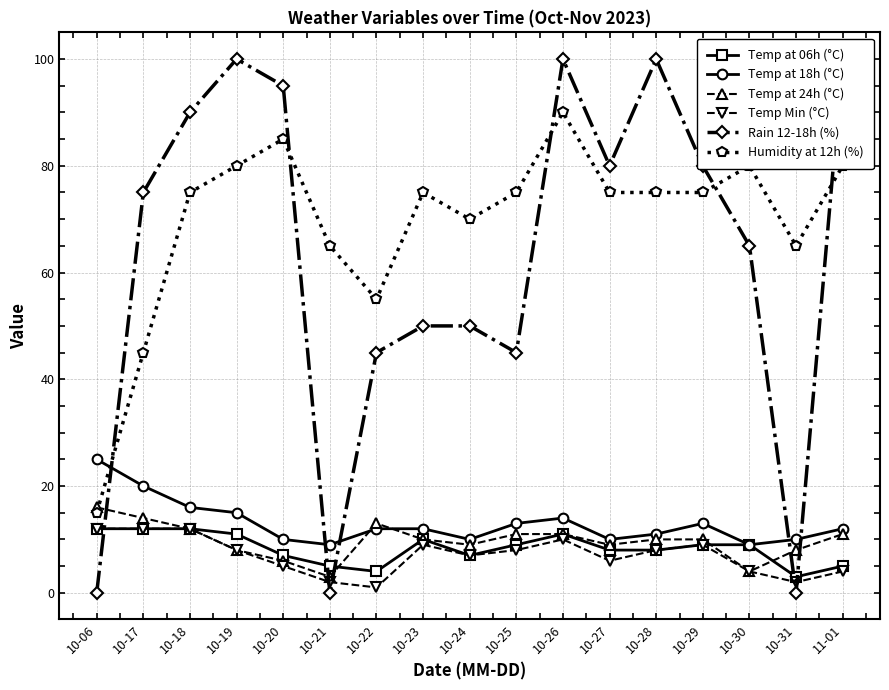

Where does the Rain 12-18h (%) series first go above 75?

10-18